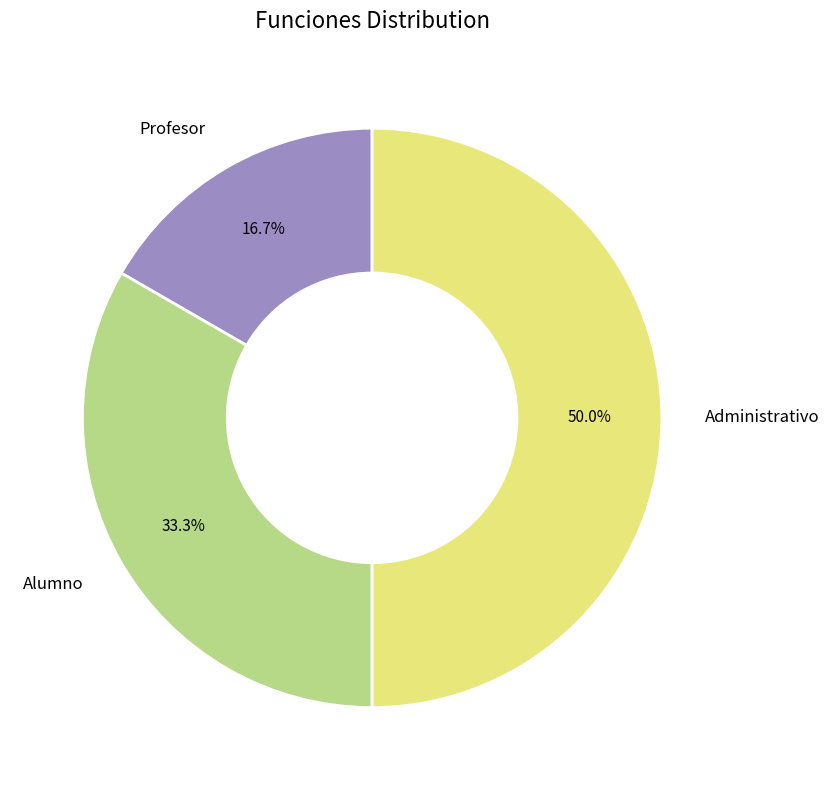

Does Profesor represent more than half of the total?

No